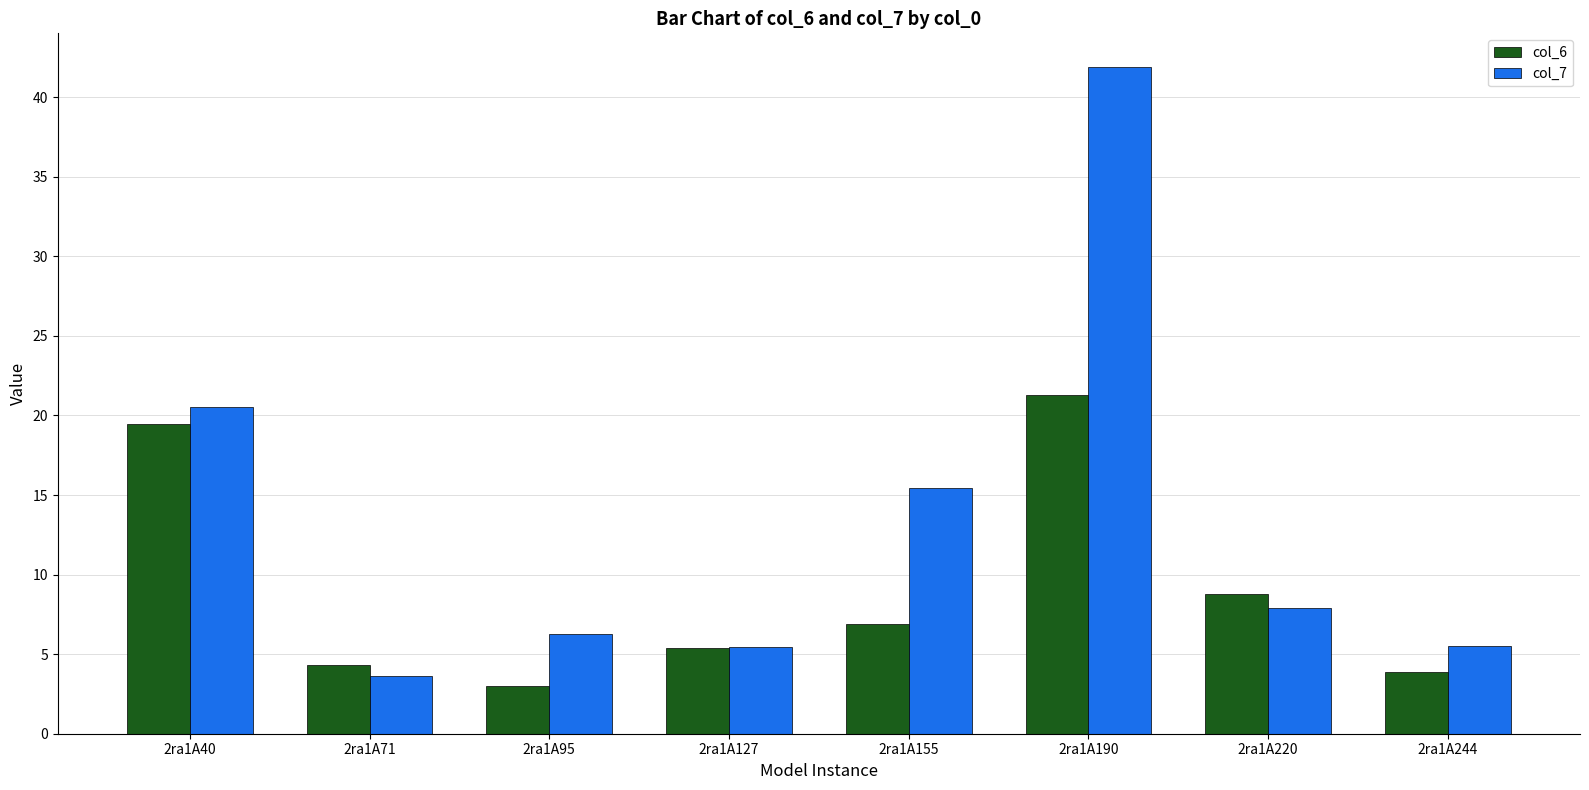

What are all the series names shown in the legend?

col_6, col_7